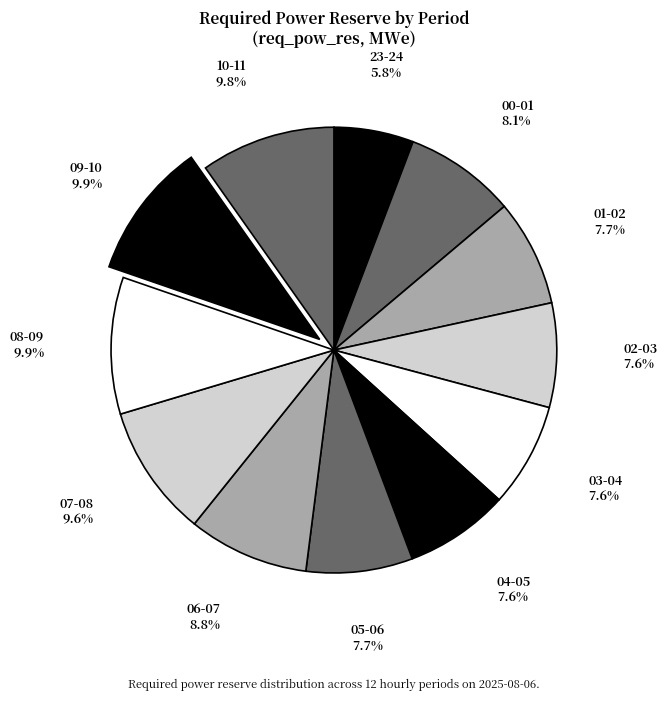

Does 06-07 account for over 50% of the chart?

No